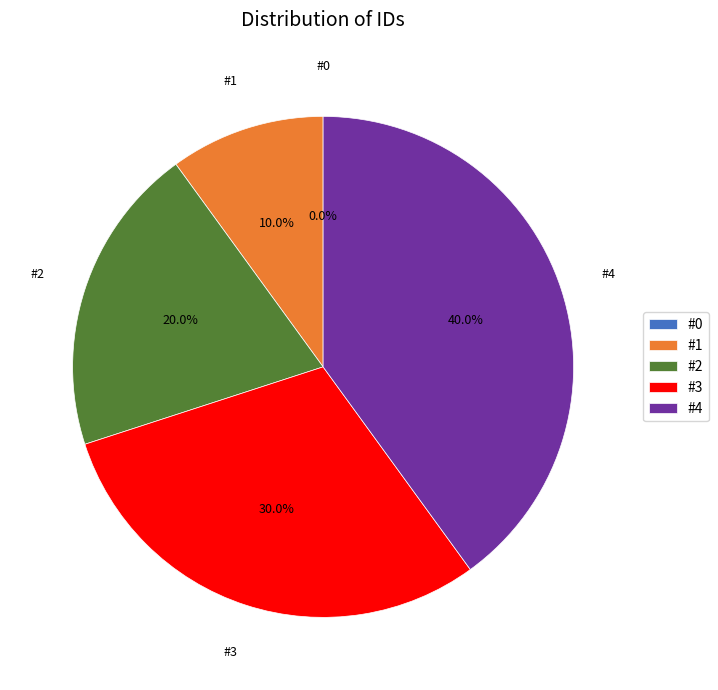

What percentage do #1 and #0 together represent?

10.0%